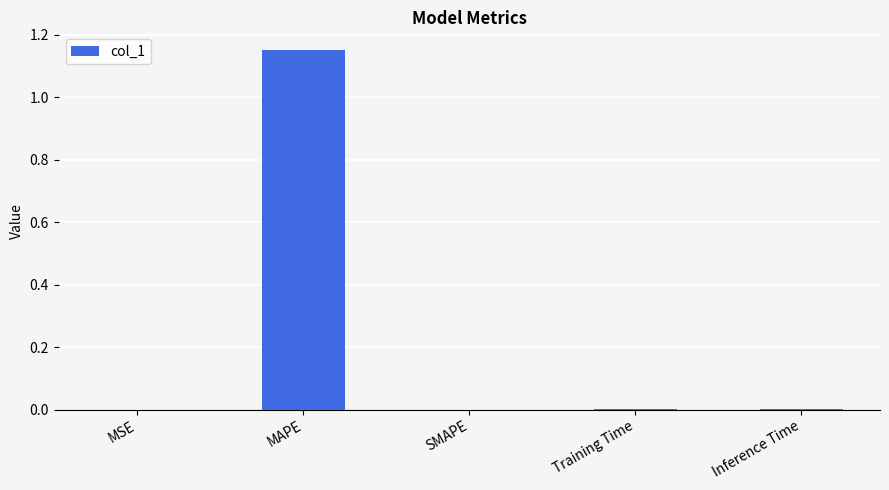

What is the change in value from MAPE to SMAPE?

-1.2